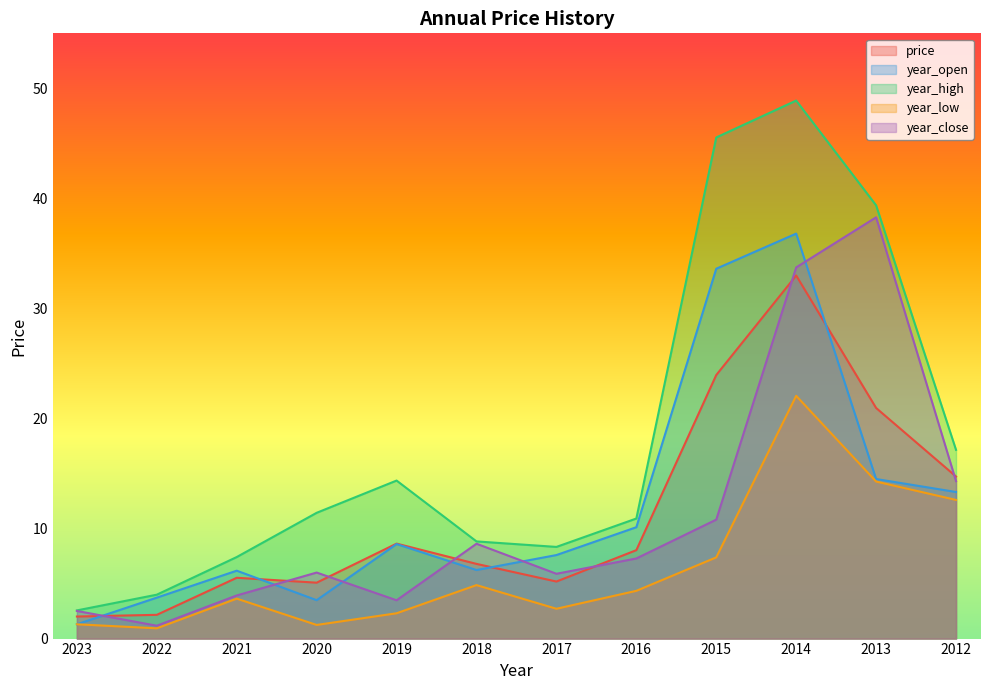

Which series has the largest total across all categories?

year_high